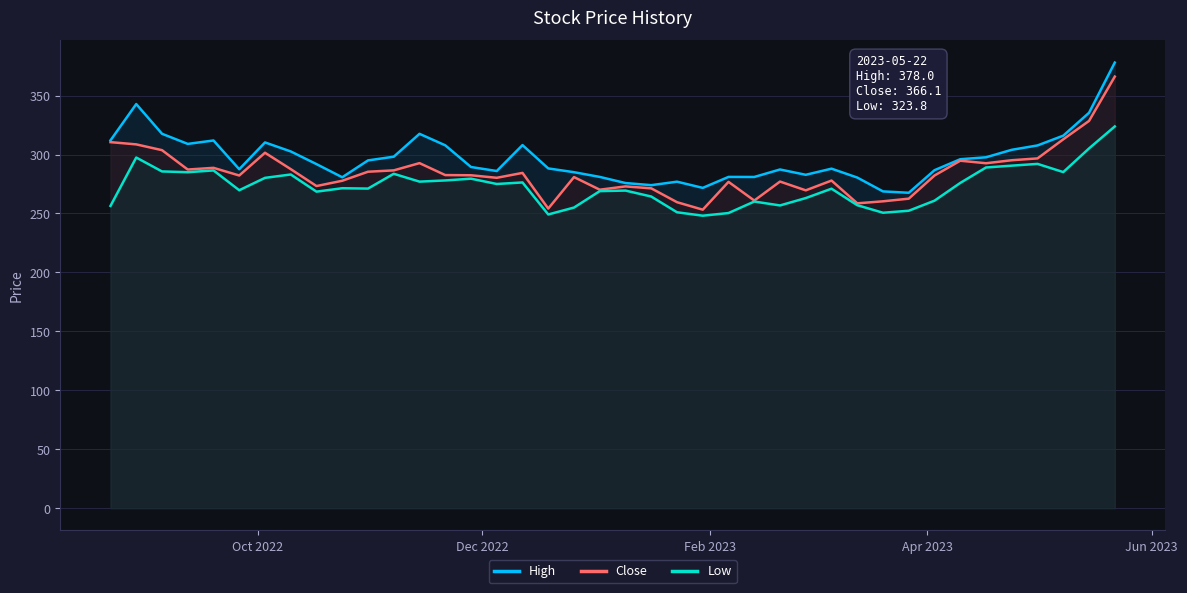

In Close, how many points are lower than both neighbors (excluding endpoints)?

11